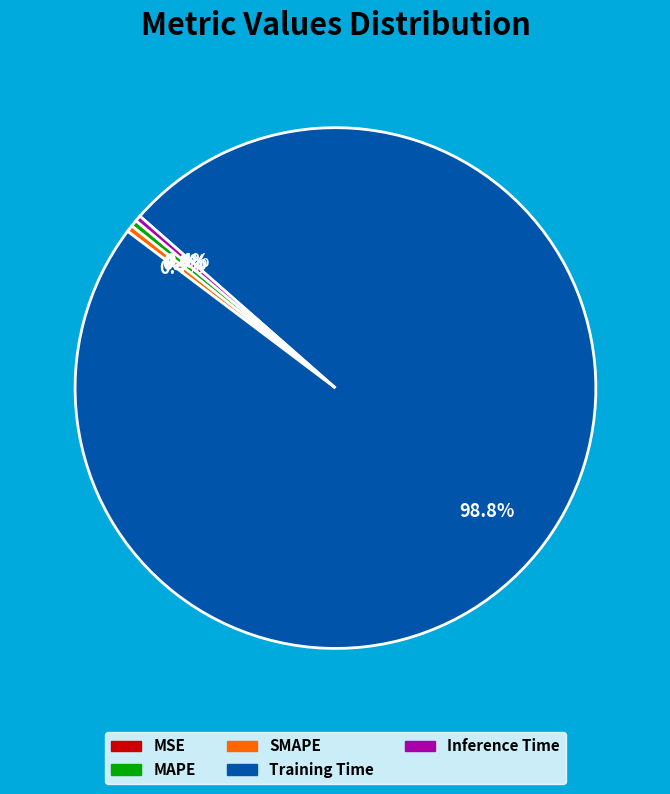

What is the majority slice?

Training Time